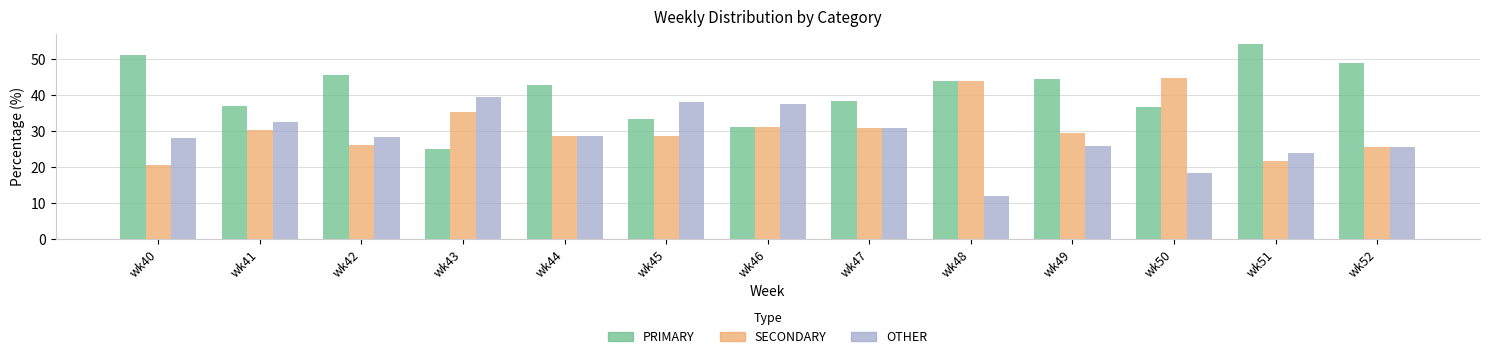

Which label corresponds to the largest value in the chart?

wk51